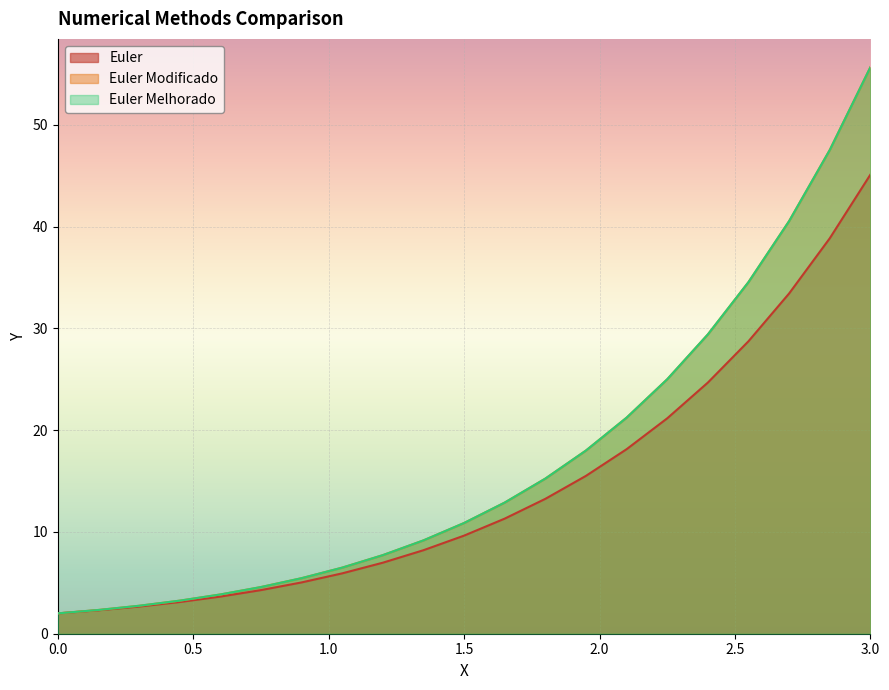

Reading left to right, extract all data points from this chart.

Euler: 0=2.0	0.15=2.3	0.3=2.7	0.45=3.1	0.6=3.6	0.75=4.3	0.9=5.0	1.05=5.9	1.2=7.0	1.35=8.2	1.5=9.6	1.65=11.3	1.8=13.3	1.95=15.5	2.1=18.1	2.25=21.2	2.4=24.7	2.55=28.7	2.7=33.4	2.85=38.8	3.0=45.1
Euler Modificado: 0=2.0	0.15=2.3	0.3=2.7	0.45=3.2	0.6=3.9	0.75=4.6	0.9=5.5	1.05=6.5	1.2=7.7	1.35=9.2	1.5=10.9	1.65=12.9	1.8=15.2	1.95=18.0	2.1=21.2	2.25=25.0	2.4=29.4	2.55=34.5	2.7=40.5	2.85=47.5	3.0=55.7
Euler Melhorado: 0=2.0	0.15=2.3	0.3=2.7	0.45=3.2	0.6=3.9	0.75=4.6	0.9=5.5	1.05=6.5	1.2=7.7	1.35=9.2	1.5=10.9	1.65=12.9	1.8=15.2	1.95=18.0	2.1=21.2	2.25=25.0	2.4=29.4	2.55=34.5	2.7=40.5	2.85=47.5	3.0=55.7